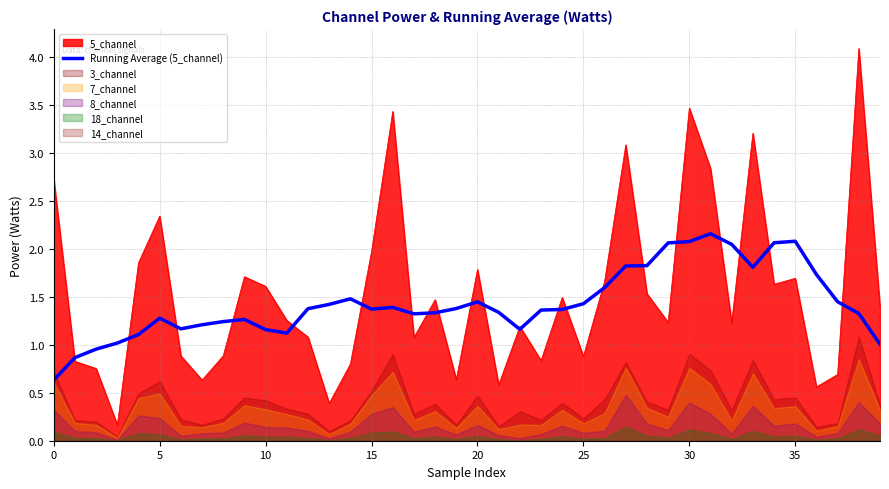

Is it true that the value at 17 is 1.3?

True